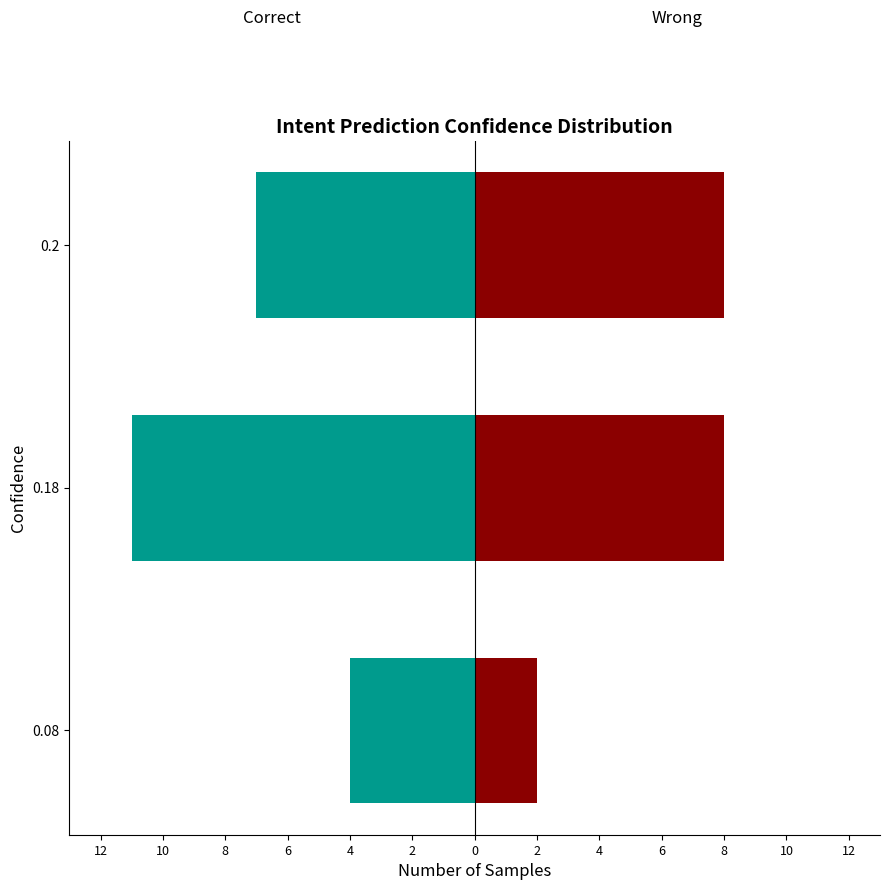

Reading right to left, what are all the values shown in this chart?

Correct: -7	-11	-4
Wrong: 8	8	2